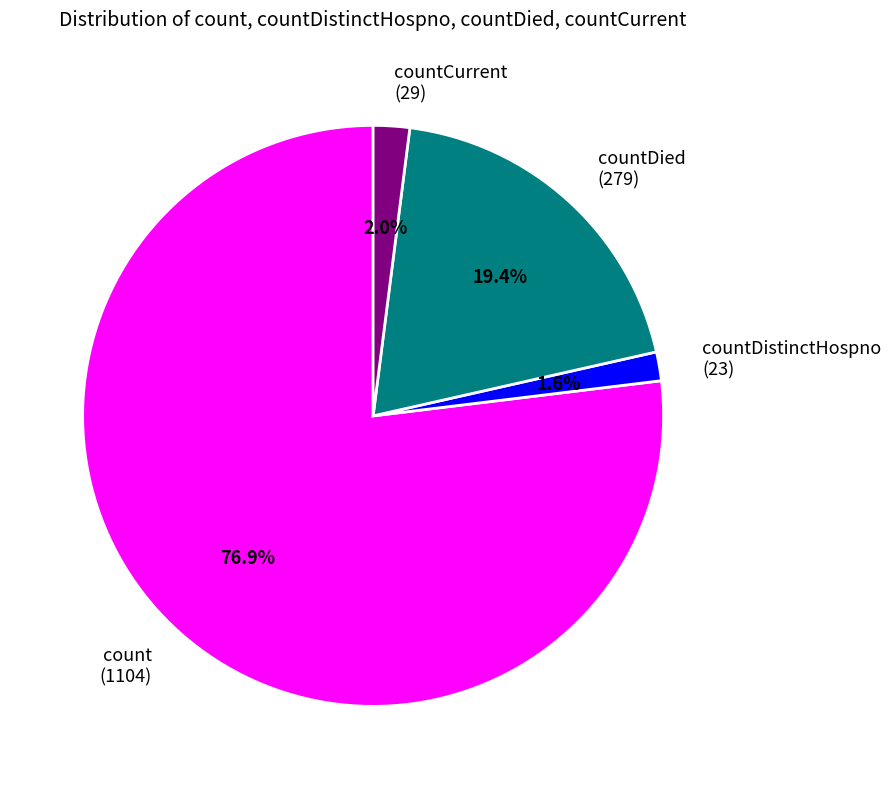

Which slice represents more than half of the pie?

count (1104)